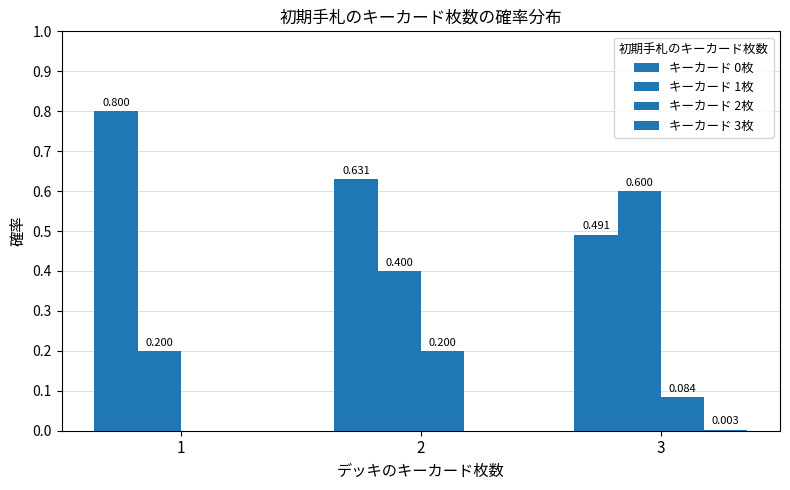

Count the number of categories in the chart.

3